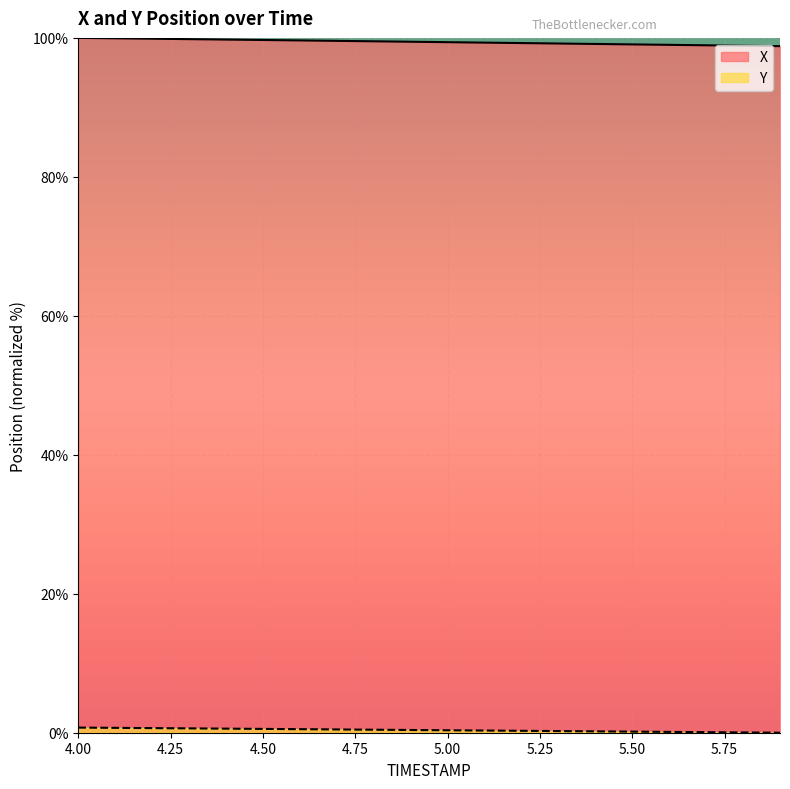

The value of X at 5.2 is 99.3. True or false?

True